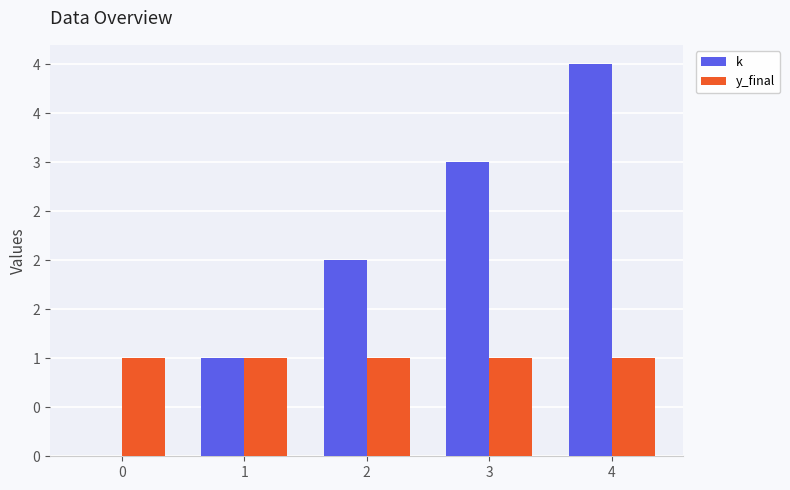

Are the bars horizontal?

No